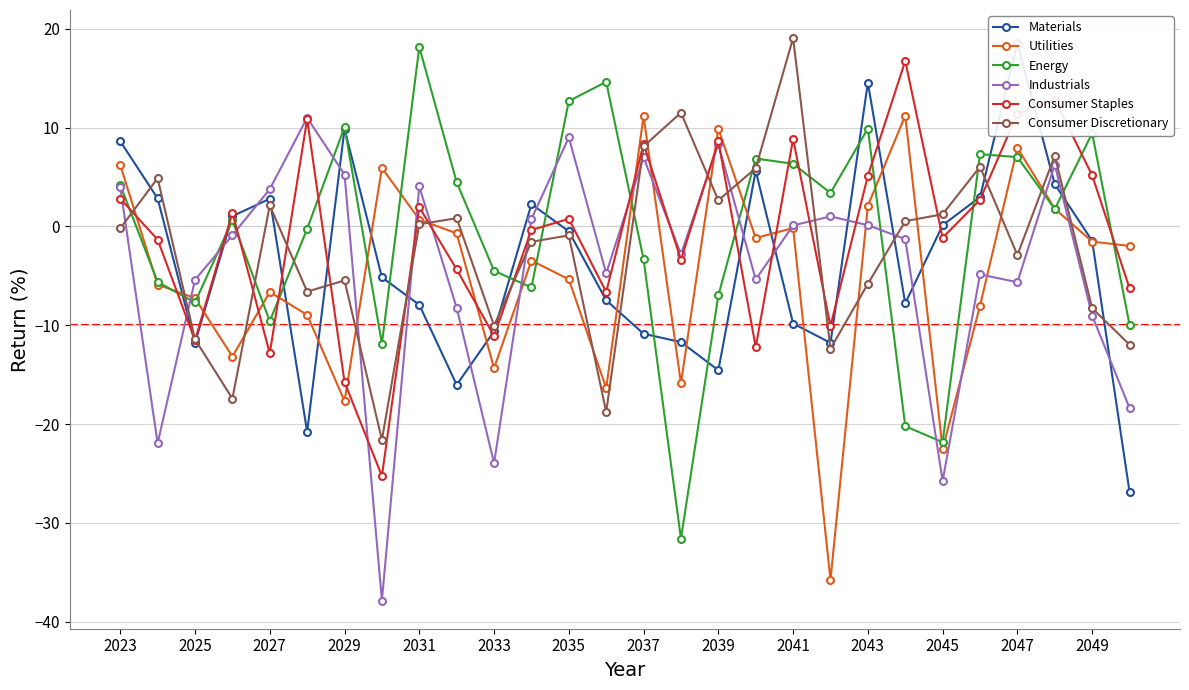

Which series has the largest range (max minus min)?

Energy